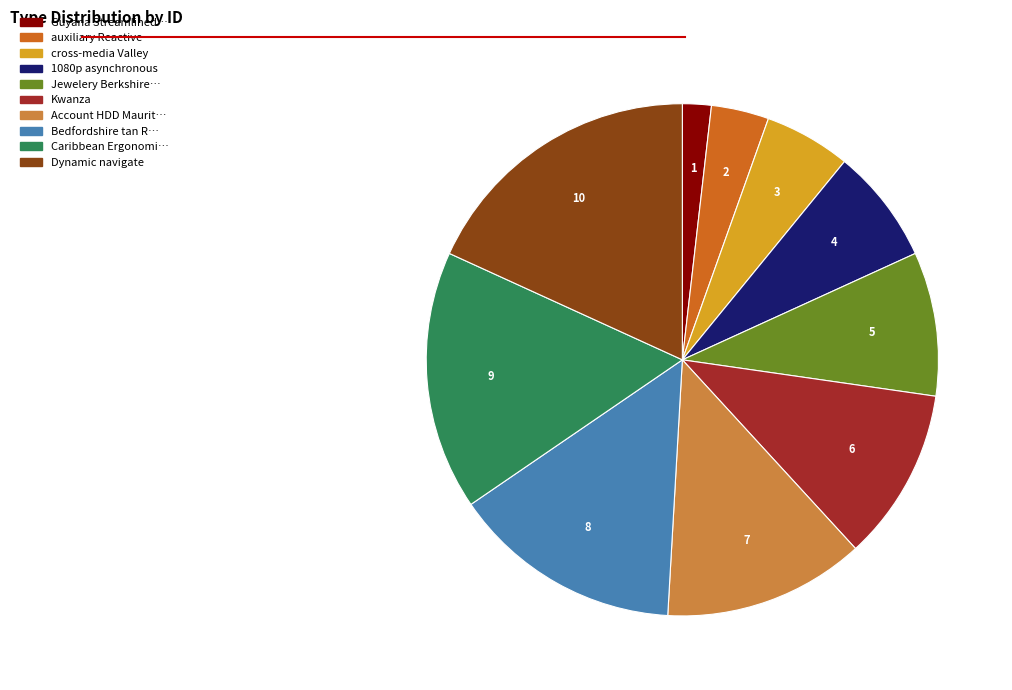

Is there any slice that represents more than half of the pie?

No